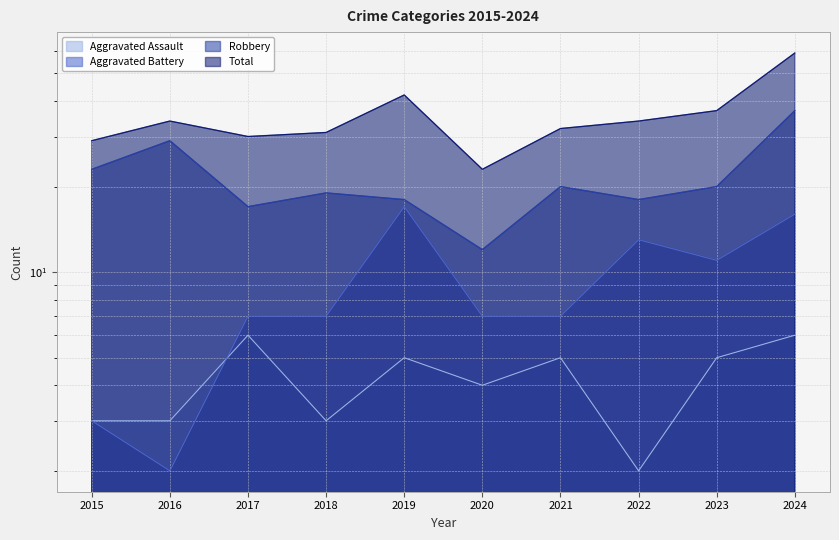

Which series has the largest range (max minus min)?

Total